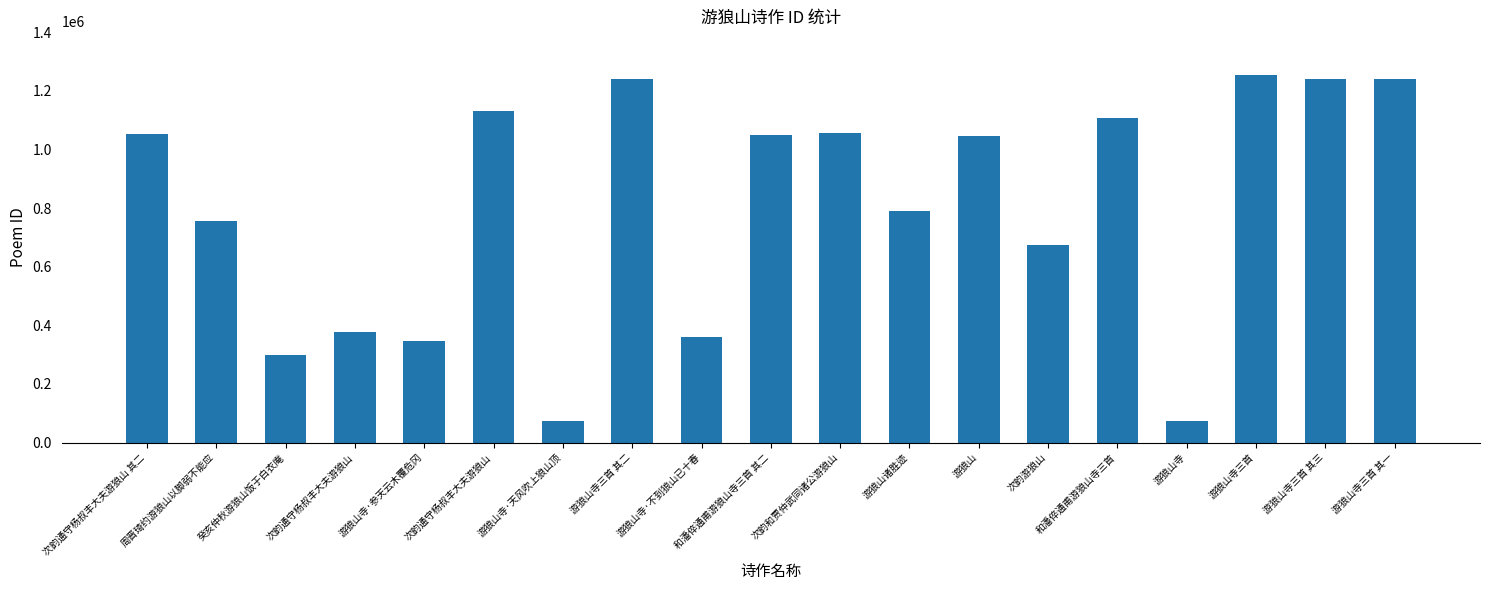

Which has a higher value, 癸亥仲秋游狼山饭于白衣庵 or 次韵通守杨叔丰大夫游狼山?

次韵通守杨叔丰大夫游狼山